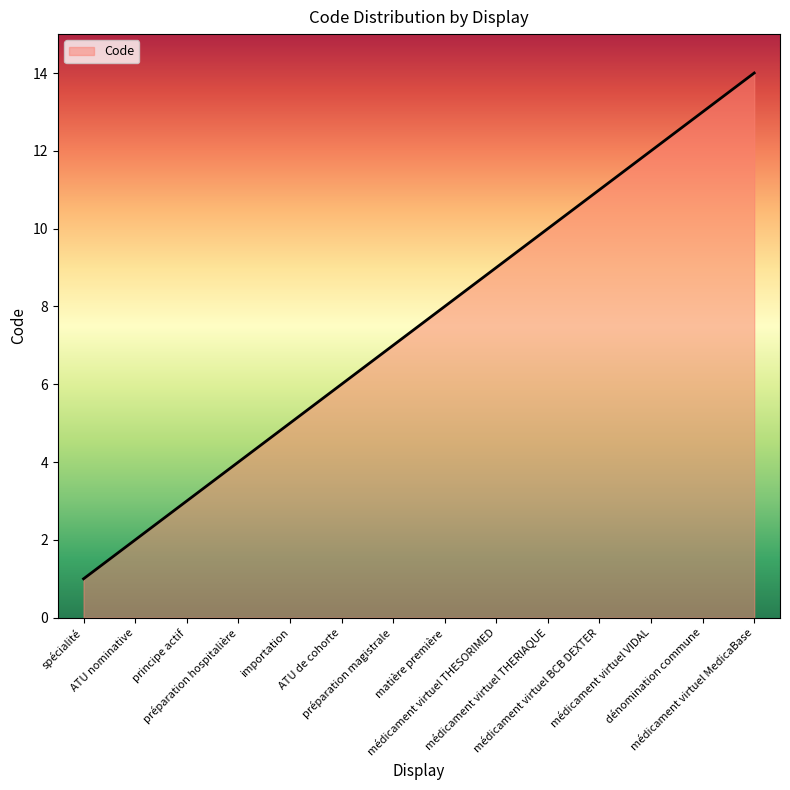

True or false: the data shows 11 at médicament virtuel BCB DEXTER.

True